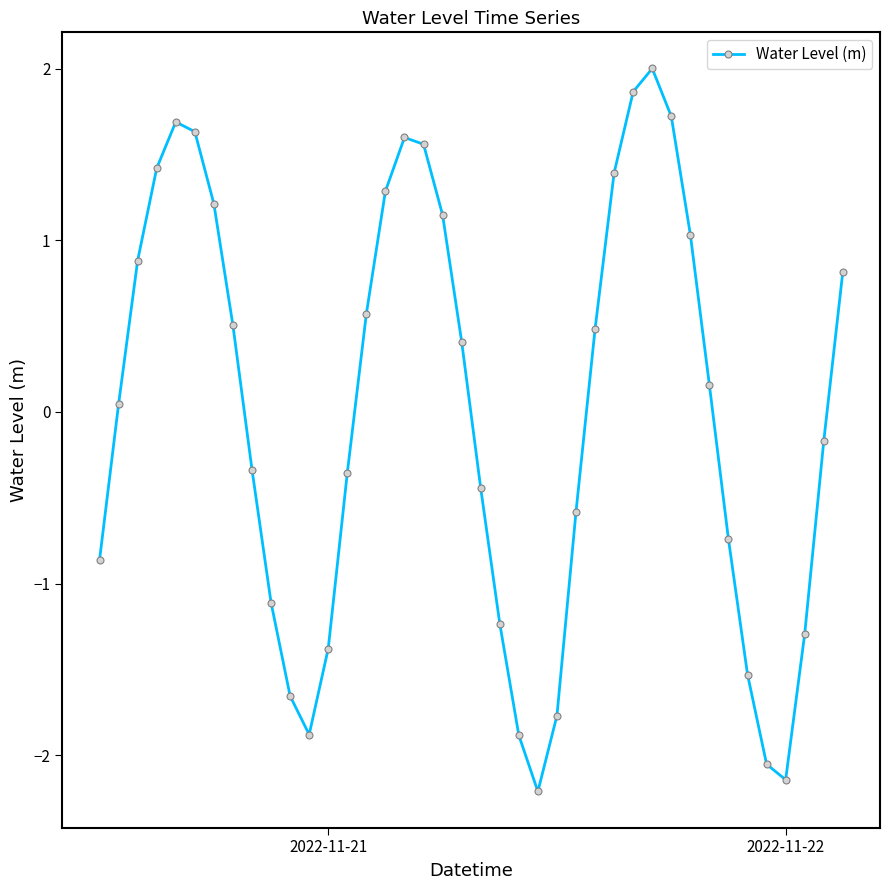

What is the minimum value shown in the chart?

-2.2